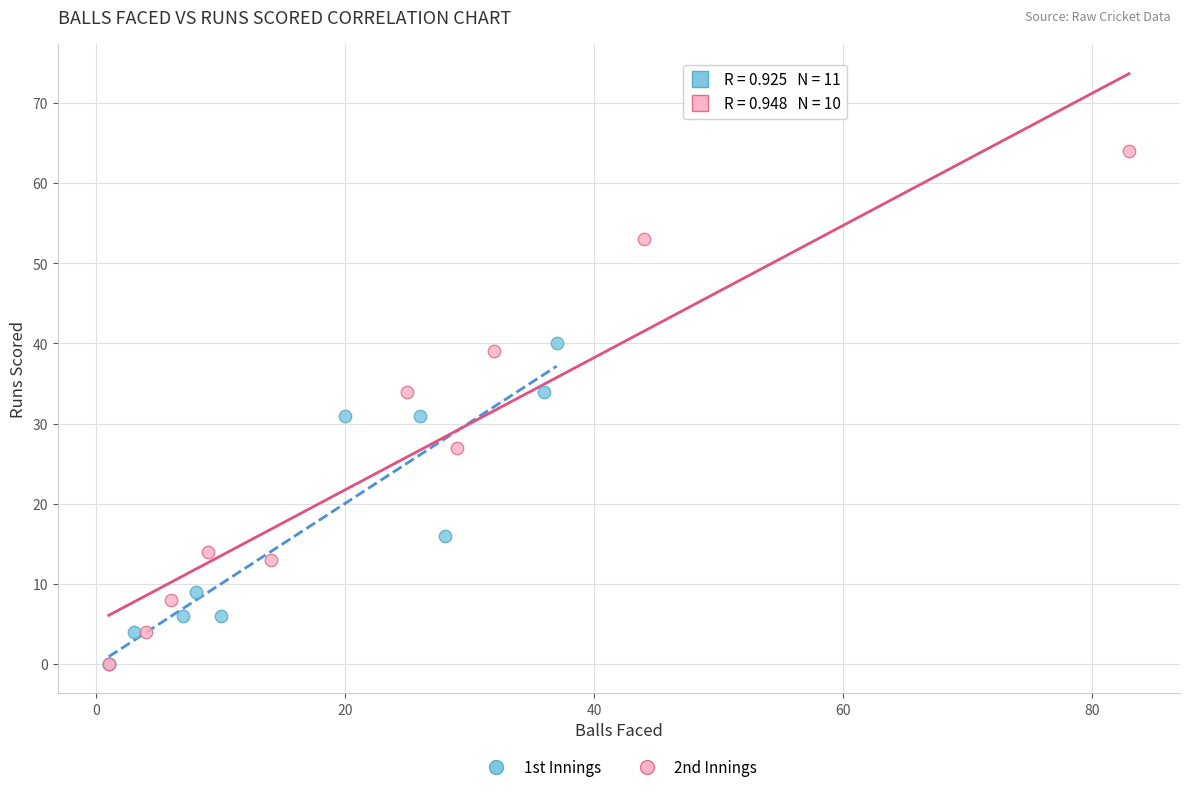

Which series contains the highest Y value?

2nd Innings